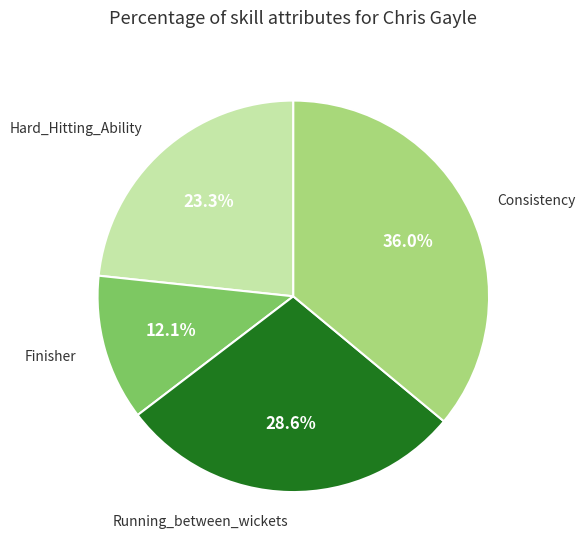

Does any single category account for the majority?

No